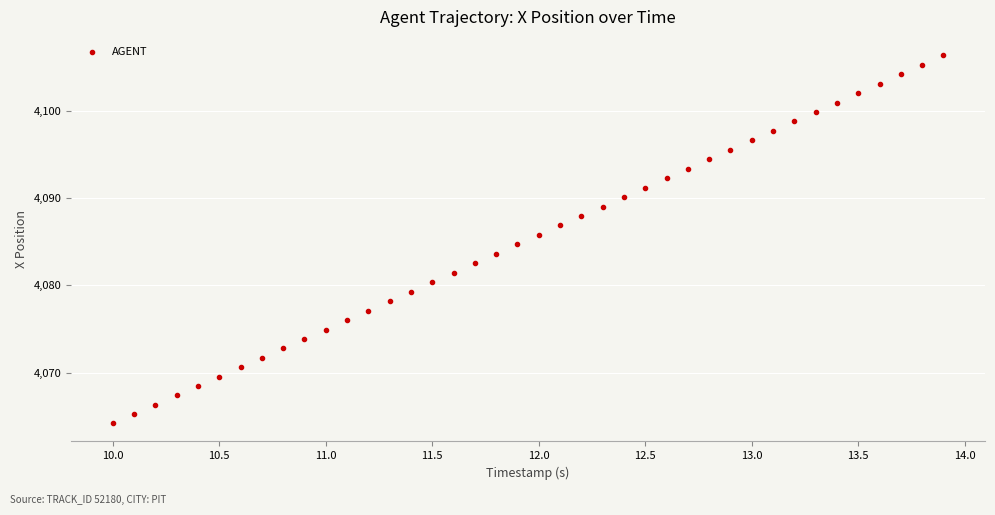

What is the range of X values (max minus min)?

3.9